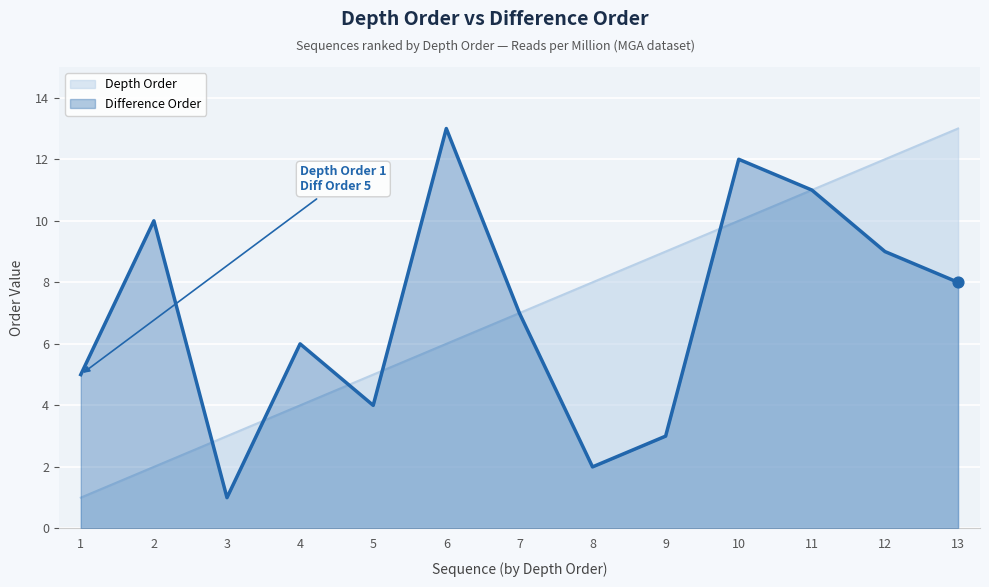

Which series reaches the maximum Y coordinate?

Depth Order